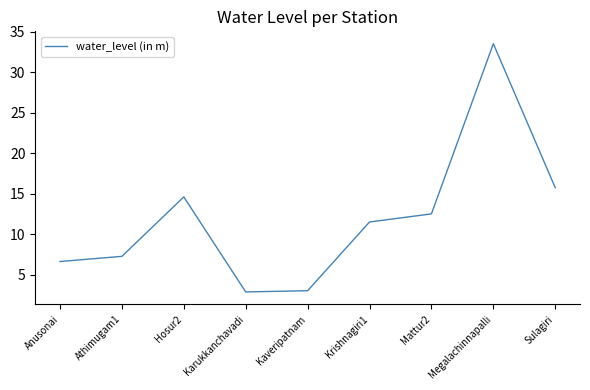

What position from the right is Anusonai?

9